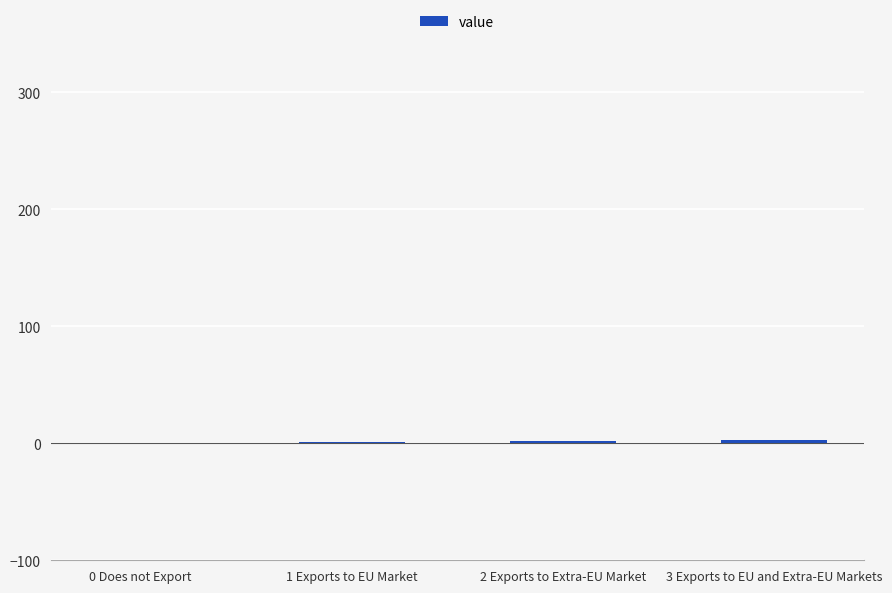

What is the sum of all values?

6